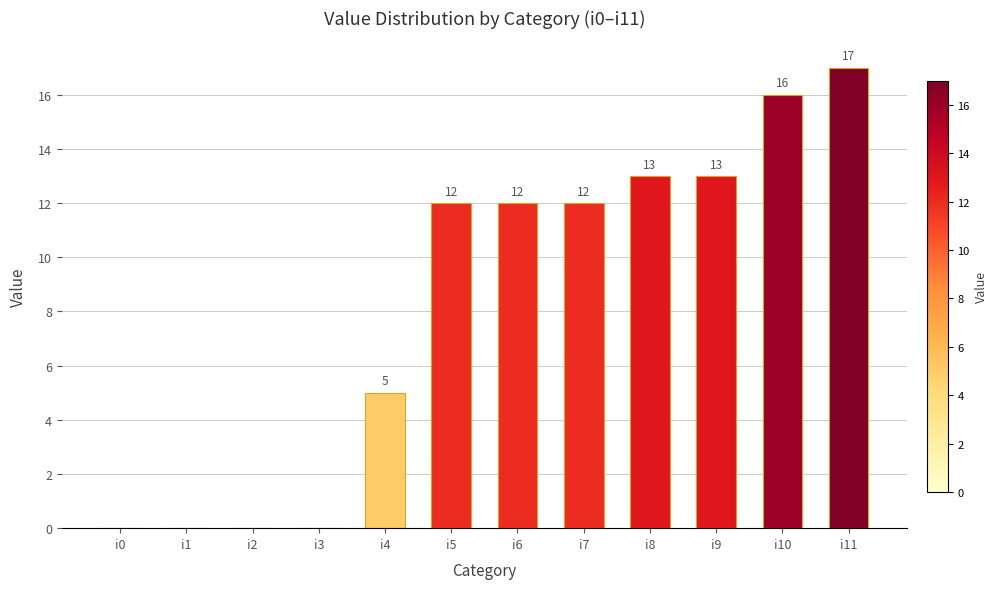

The chart shows a value of 9 at i10. True or false?

False